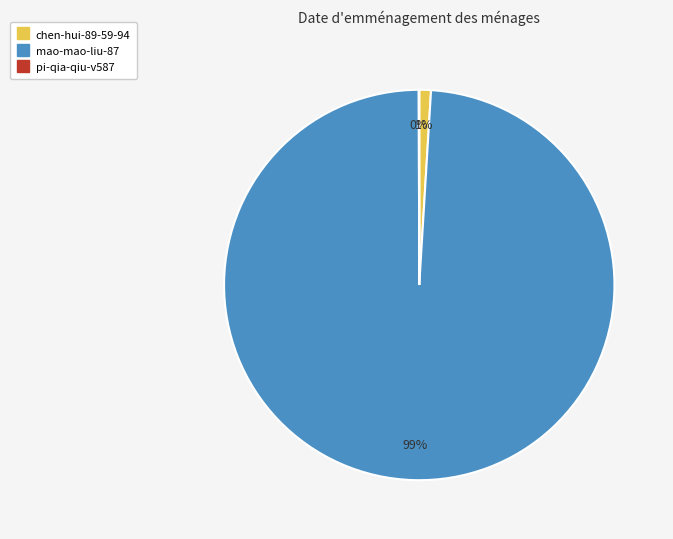

Which slice is the largest?

mao-mao-liu-87